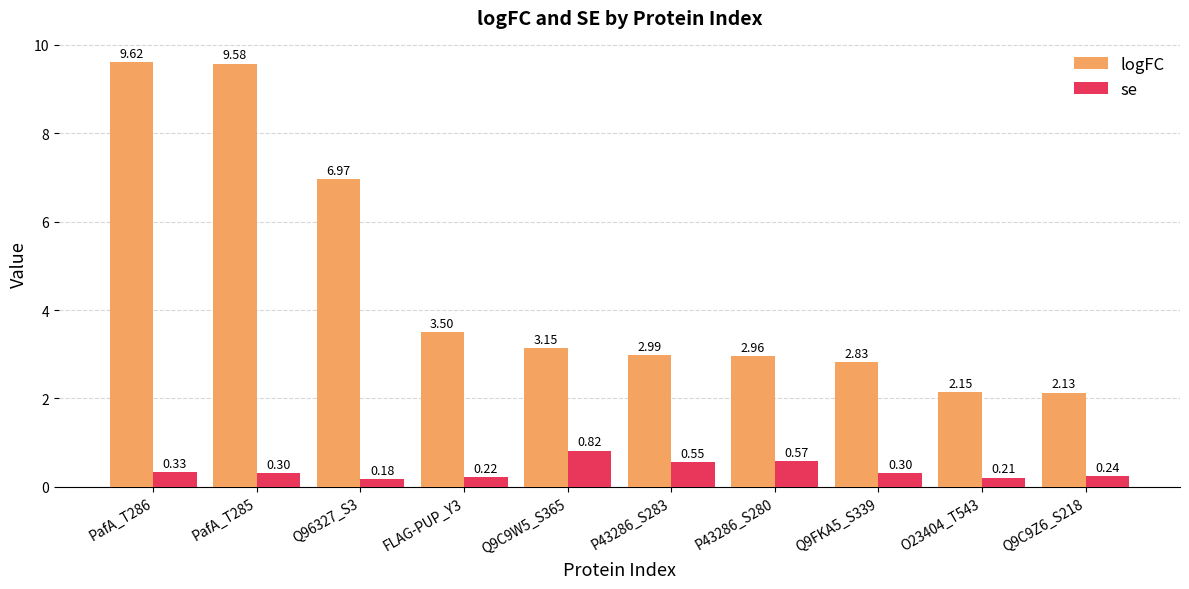

What is the sum of the logFC values at Q9FKA5_S339 and P43286_S283?

5.8